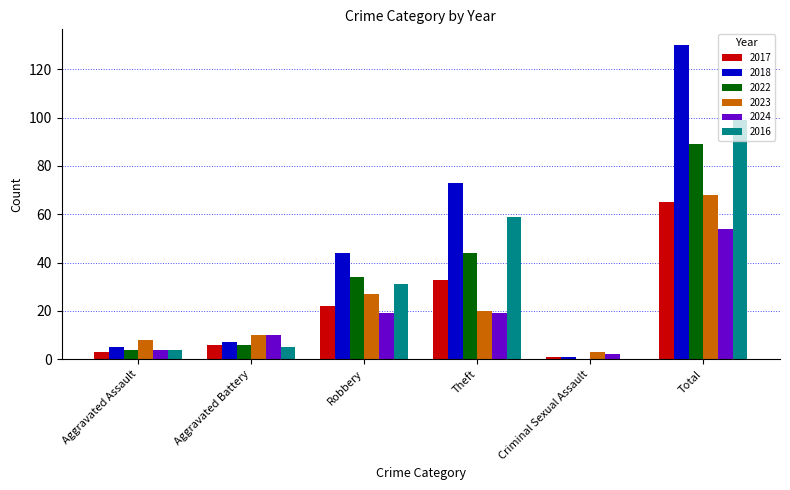

How many positive values does the 2022 series have?

5